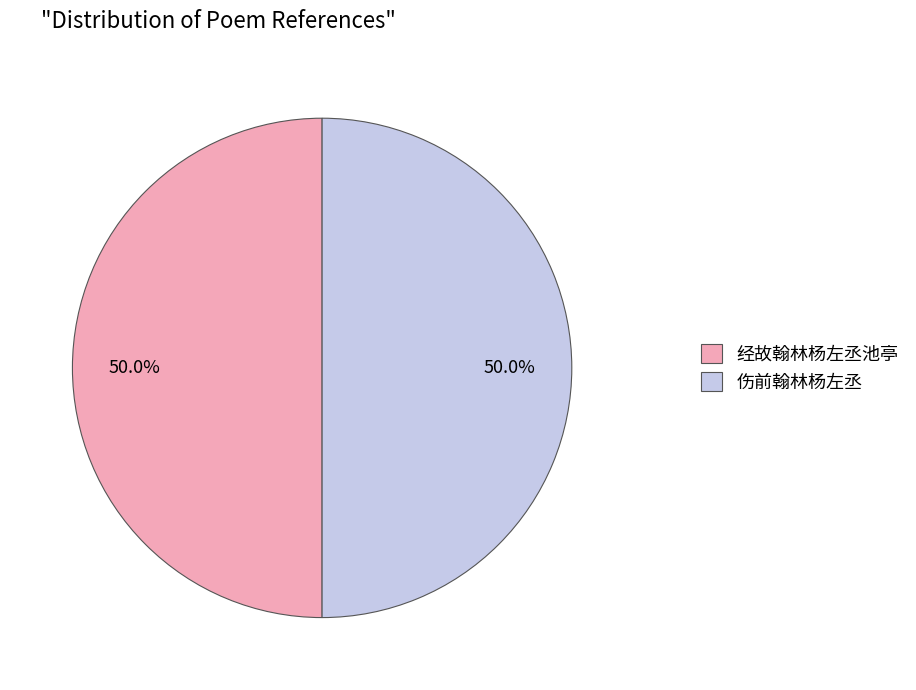

True or false: 经故翰林杨左丞池亭 accounts for 39% of the total.

False